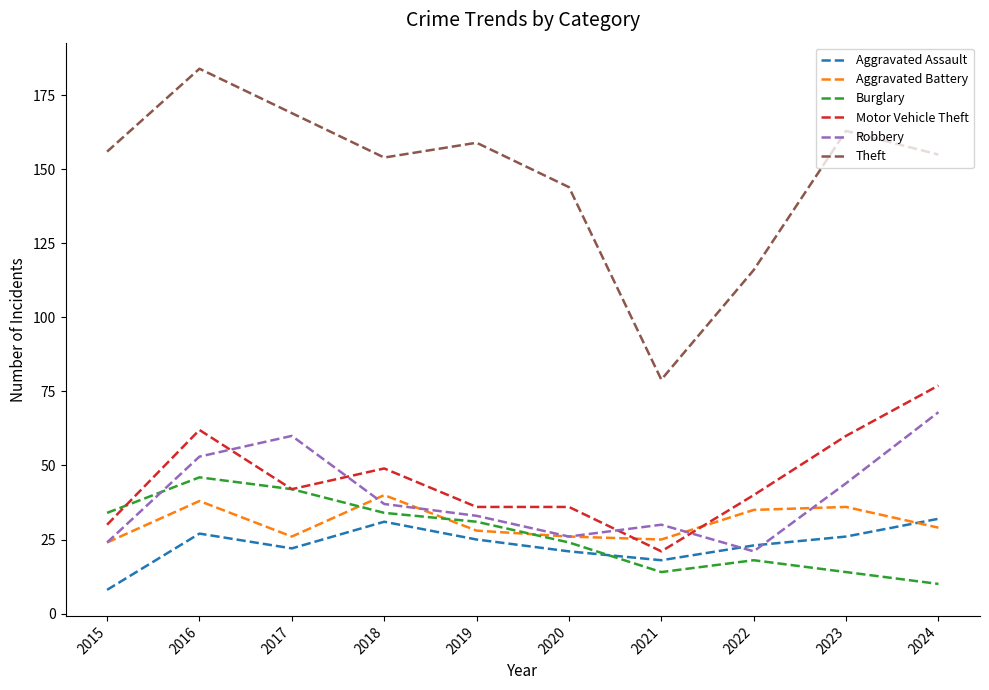

Where does the Aggravated Battery series first go above 29?

2016